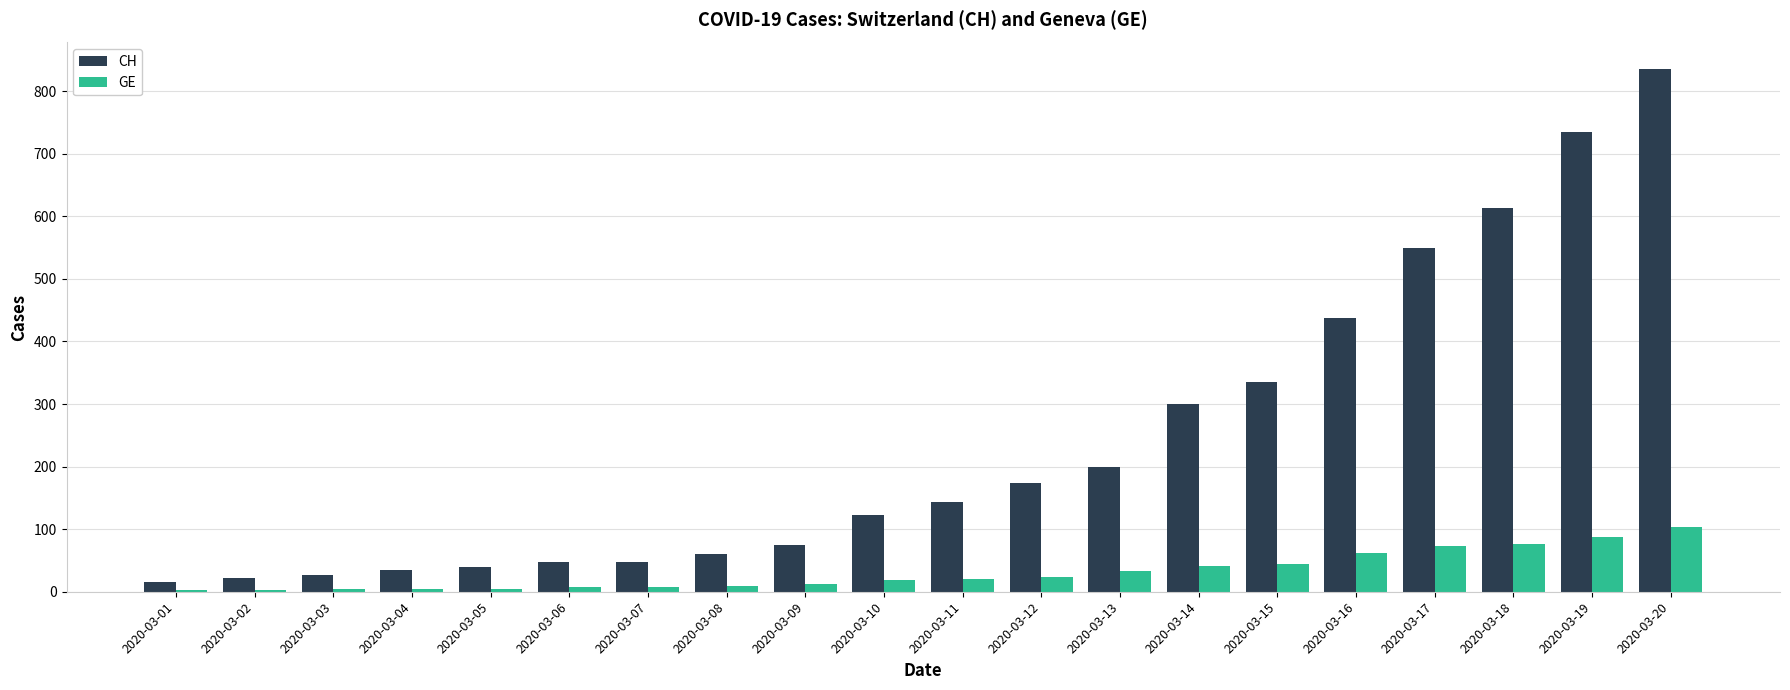

Where is CH nearest to the value 426?

2020-03-16